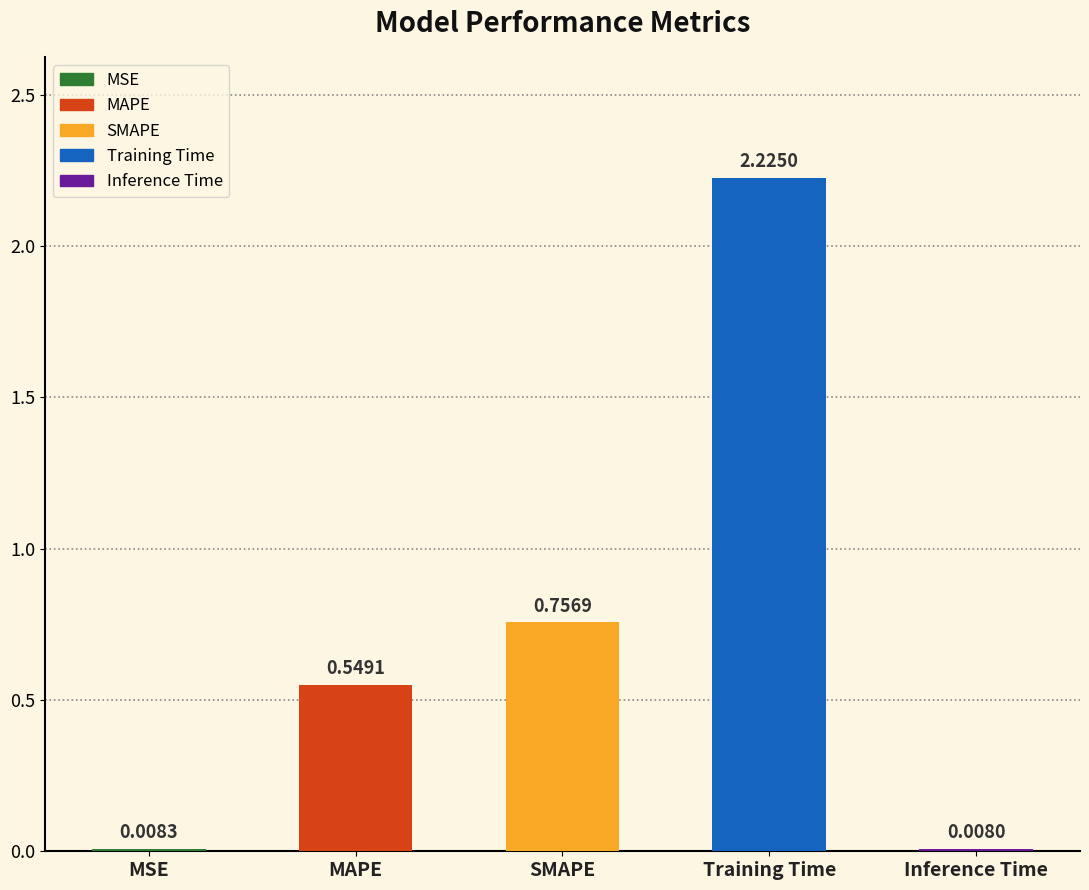

Between MSE and MAPE, which is larger?

MAPE